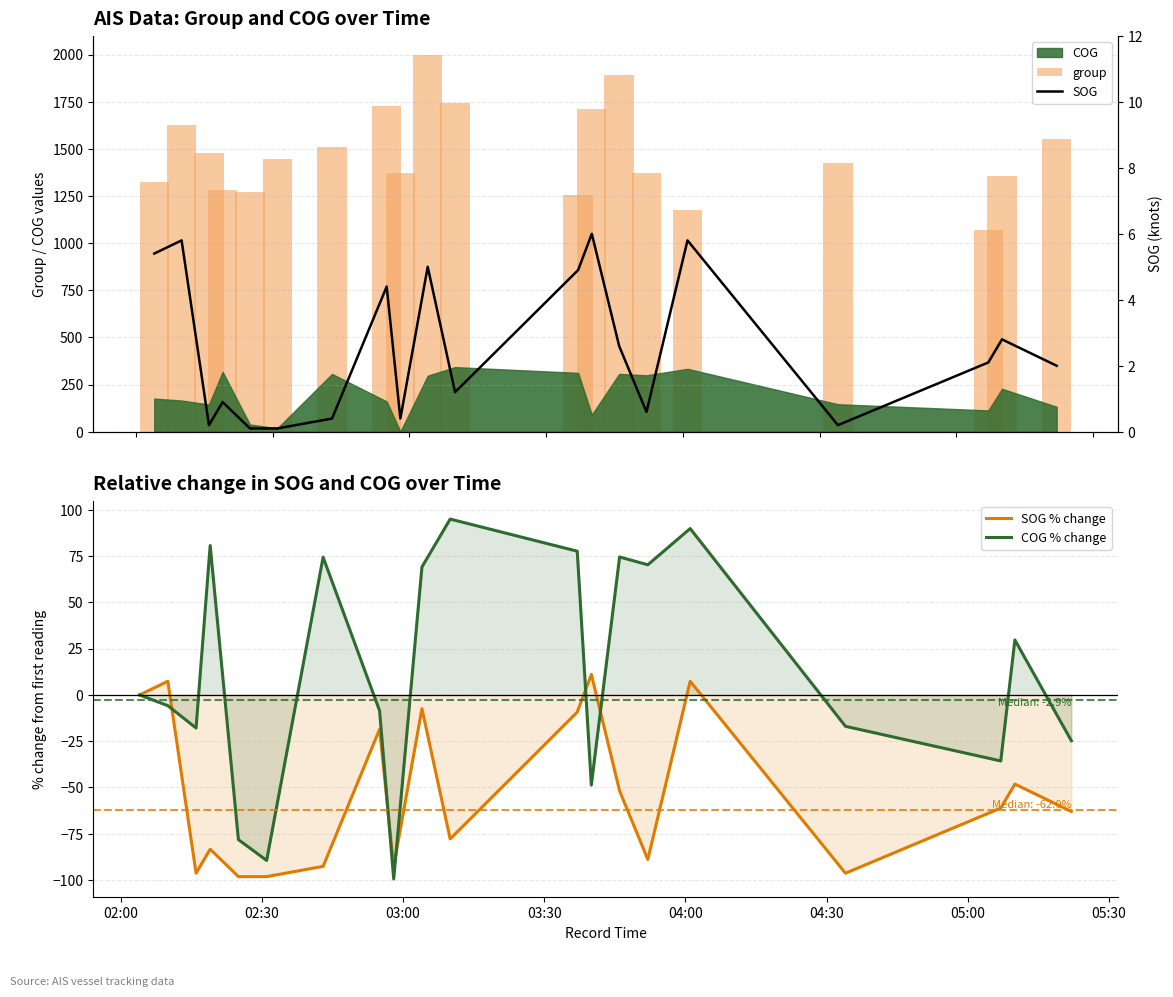

What is the sum of all COG % change values?

236.0